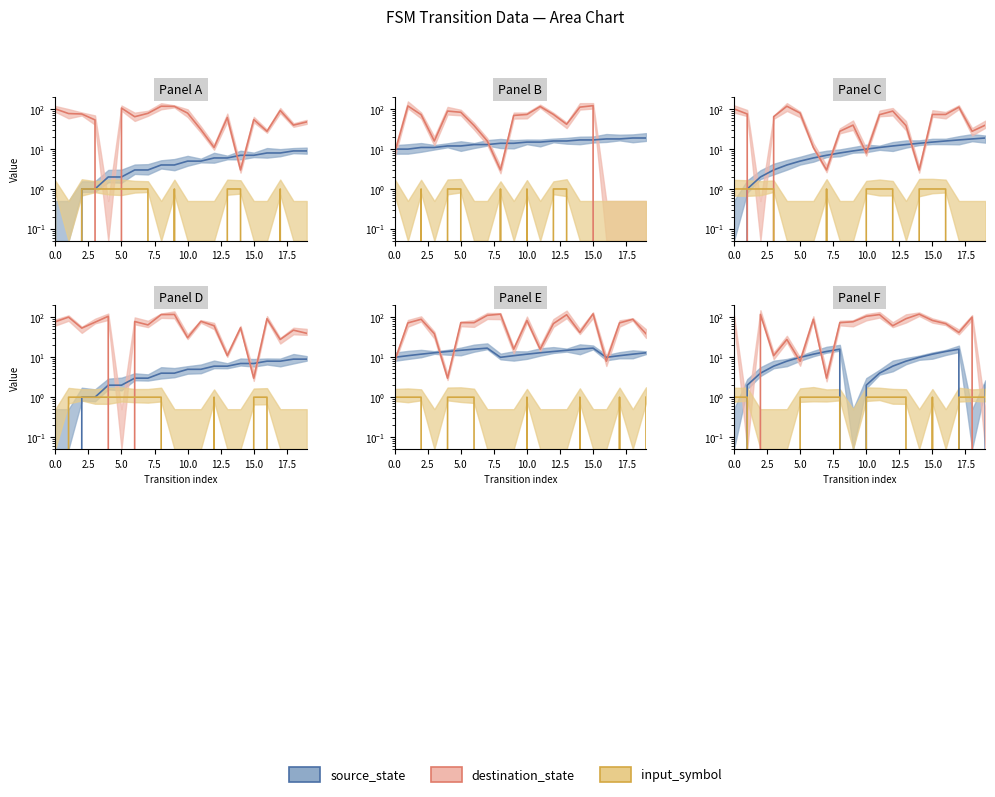

Which series has the largest total across all categories?

destination_state